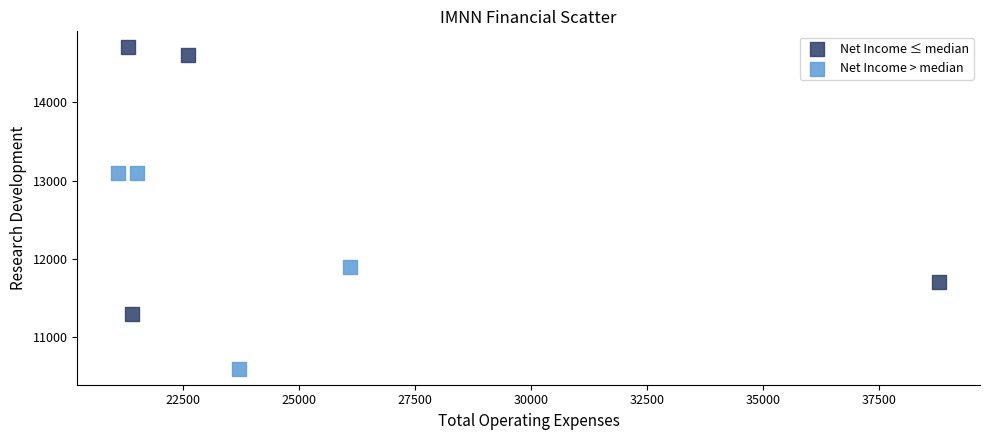

Which series has the widest spread of Y values?

Net Income ≤ median